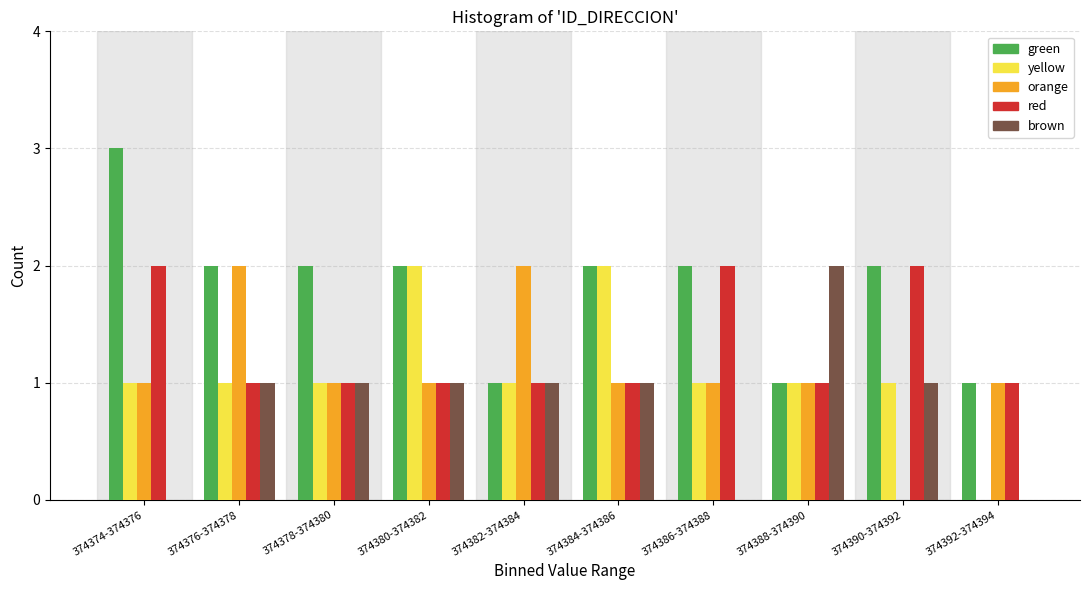

Which series has the largest total across all categories?

green